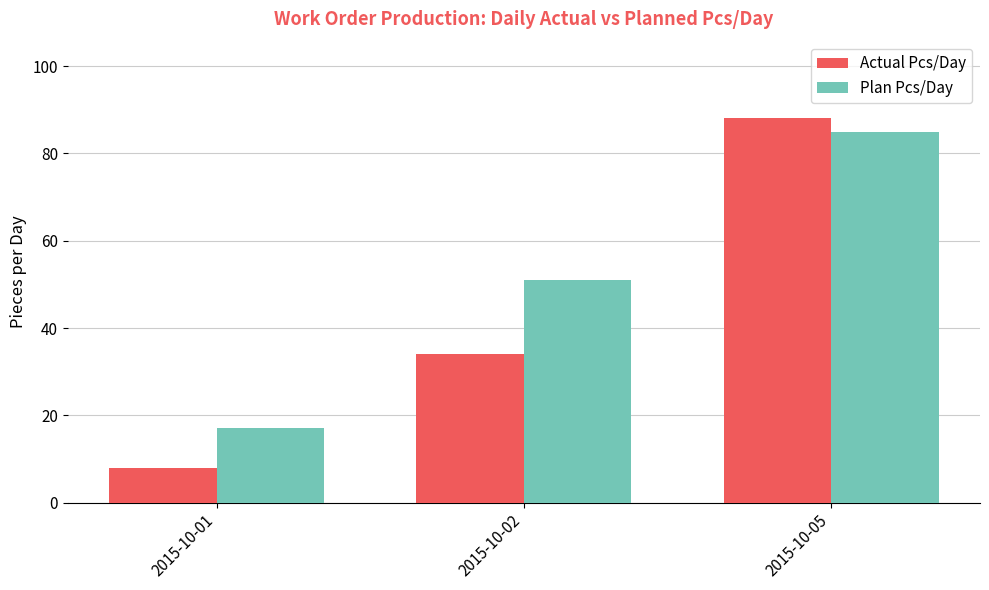

List the series in order of their overall mean, lowest first.

Actual Pcs/Day, Plan Pcs/Day